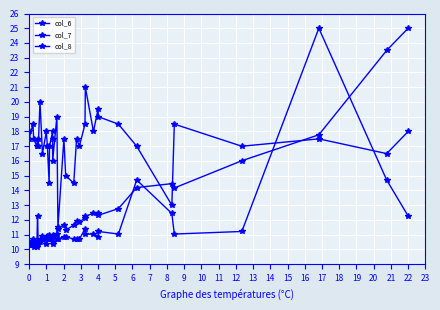

True or false: col_8 and col_6 cross at least once.

True